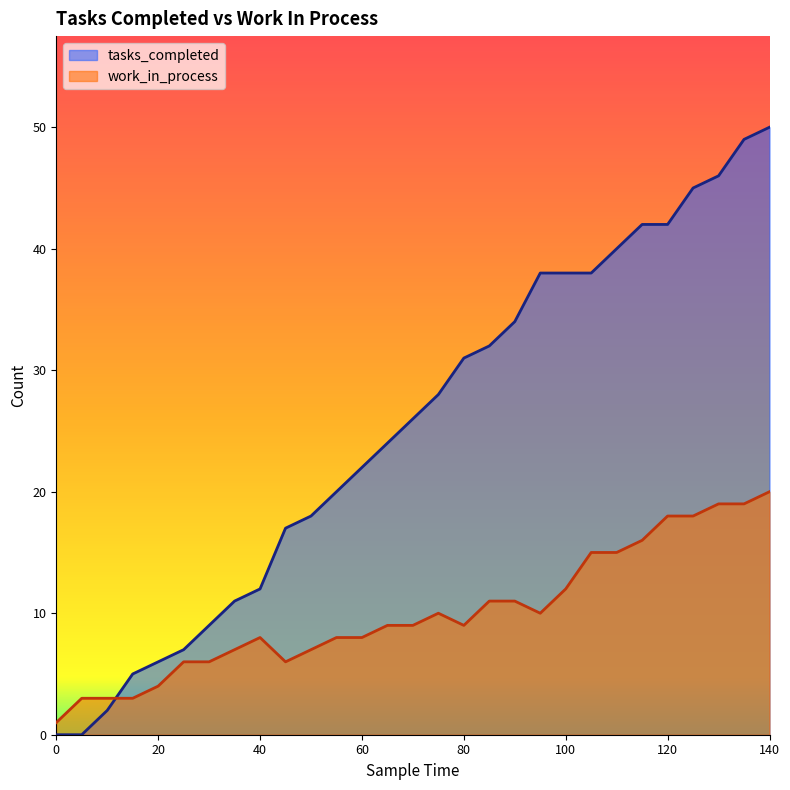

Reading left to right, what are all the values shown in this chart?

tasks_completed: 0=0	5=0	10=2	15=5	20=6	25=7	30=9	35=11	40=12	45=17	50=18	55=20	60=22	65=24	70=26	75=28	80=31	85=32	90=34	95=38	100=38	105=38	110=40	115=42	120=42	125=45	130=46	135=49	140=50
work_in_process: 0=1	5=3	10=3	15=3	20=4	25=6	30=6	35=7	40=8	45=6	50=7	55=8	60=8	65=9	70=9	75=10	80=9	85=11	90=11	95=10	100=12	105=15	110=15	115=16	120=18	125=18	130=19	135=19	140=20